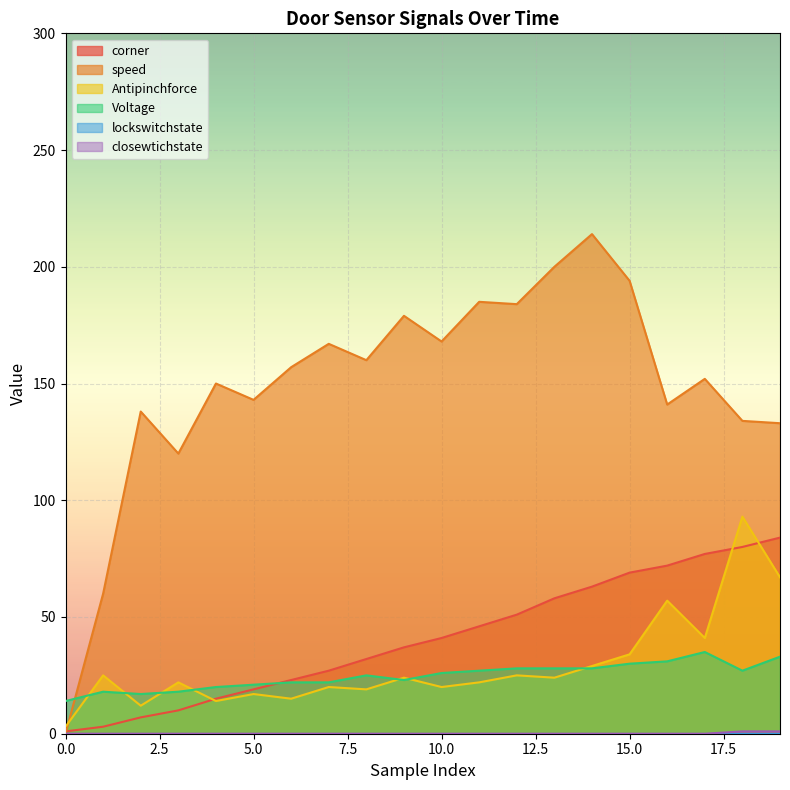

True or false: corner has a value of 1 at 0.0.

True